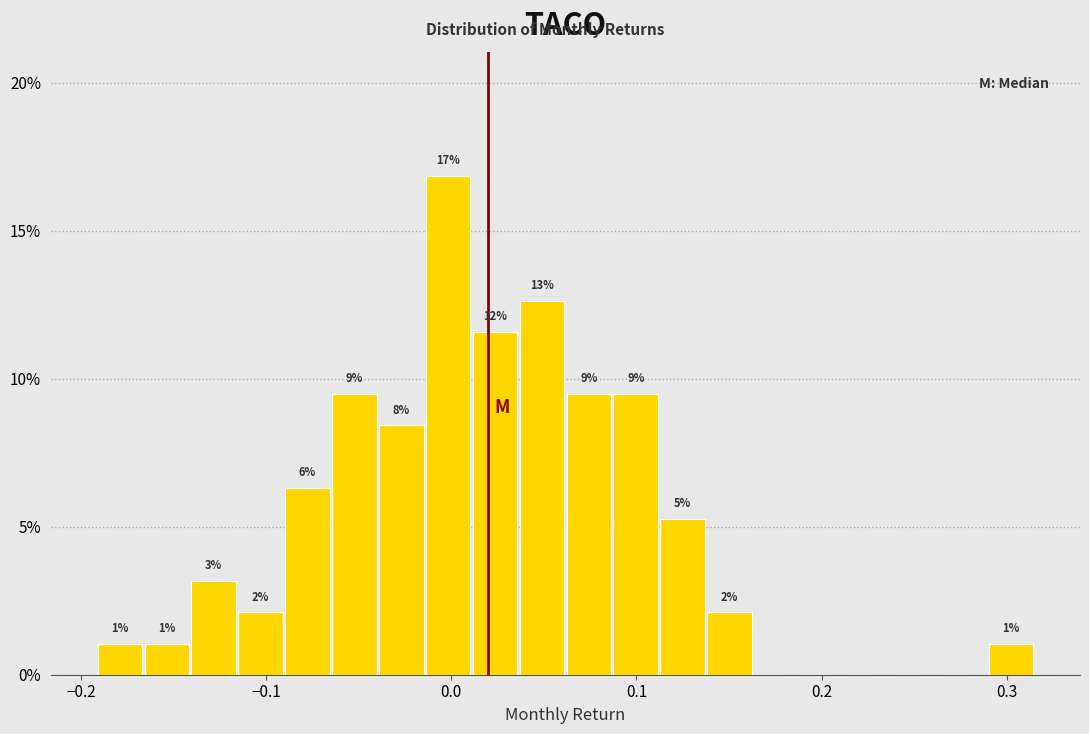

Around what value on the x-axis is the tallest bar? Give the approximate position of its centre, as read against the axis.

0.00